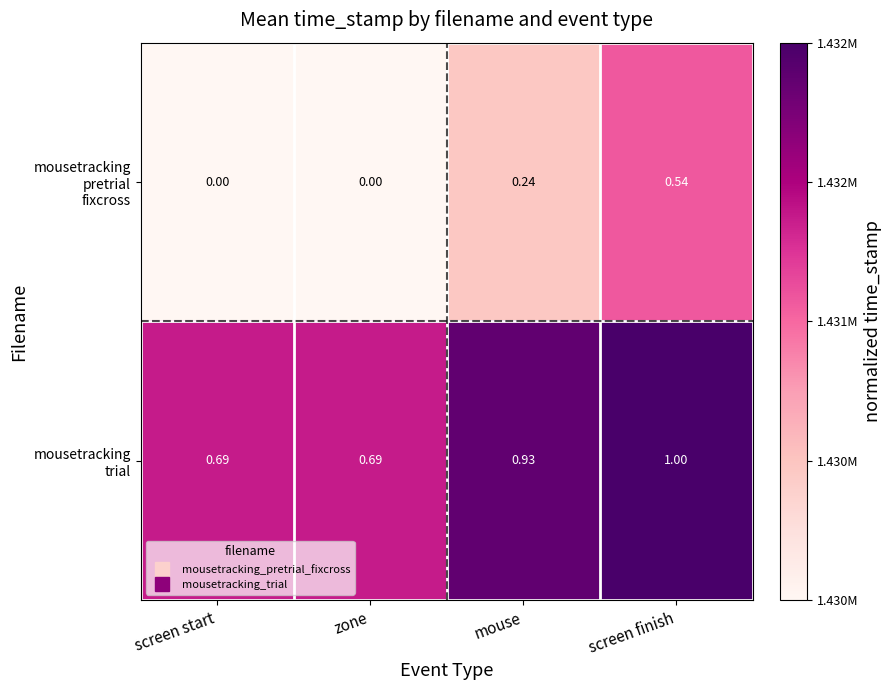

At which category does the chart reach its peak across all series?

screen finish